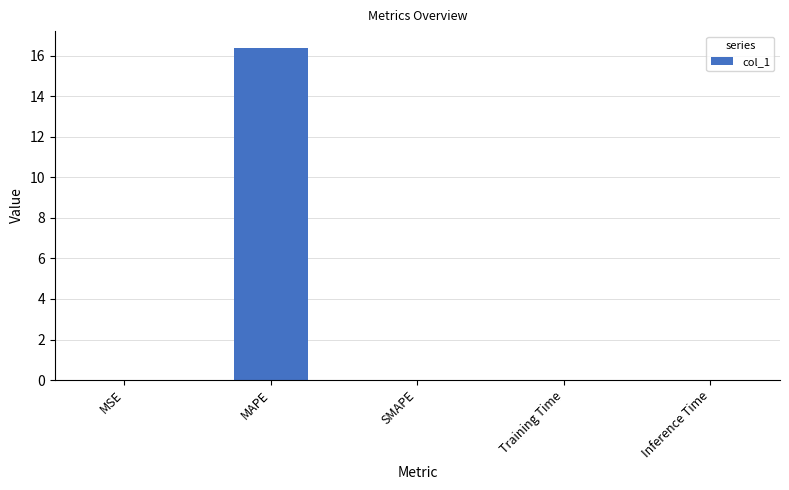

How many categories are shown in the chart?

5